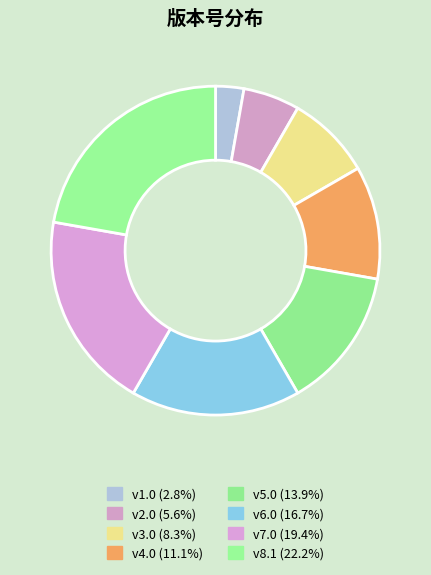

Is there any slice that represents more than half of the pie?

No